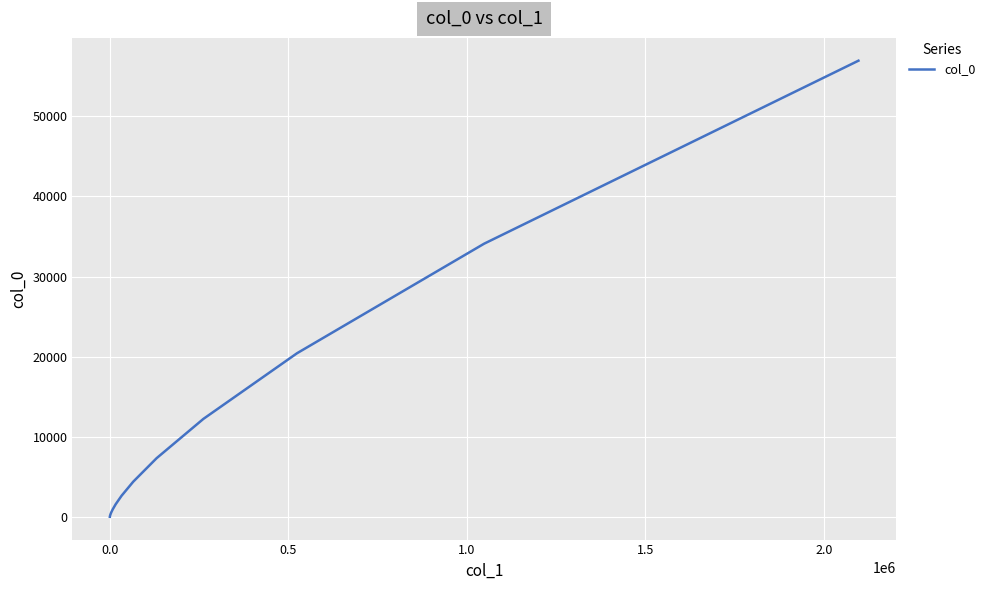

What is the greatest value displayed?

56954.7